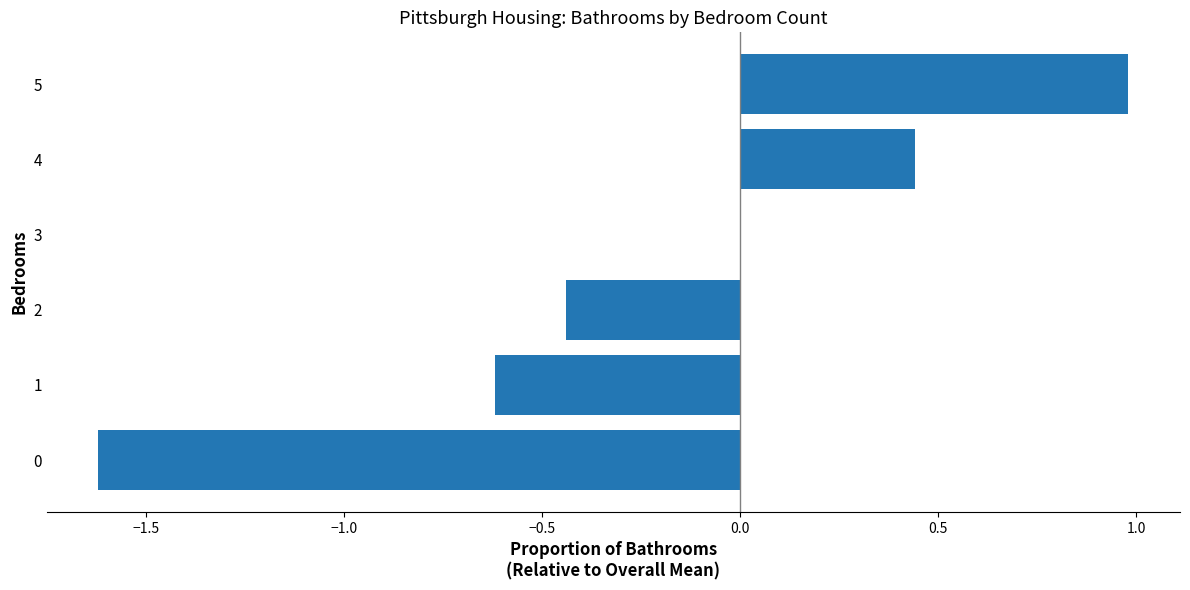

The value at 0 is -1.6. True or false?

True